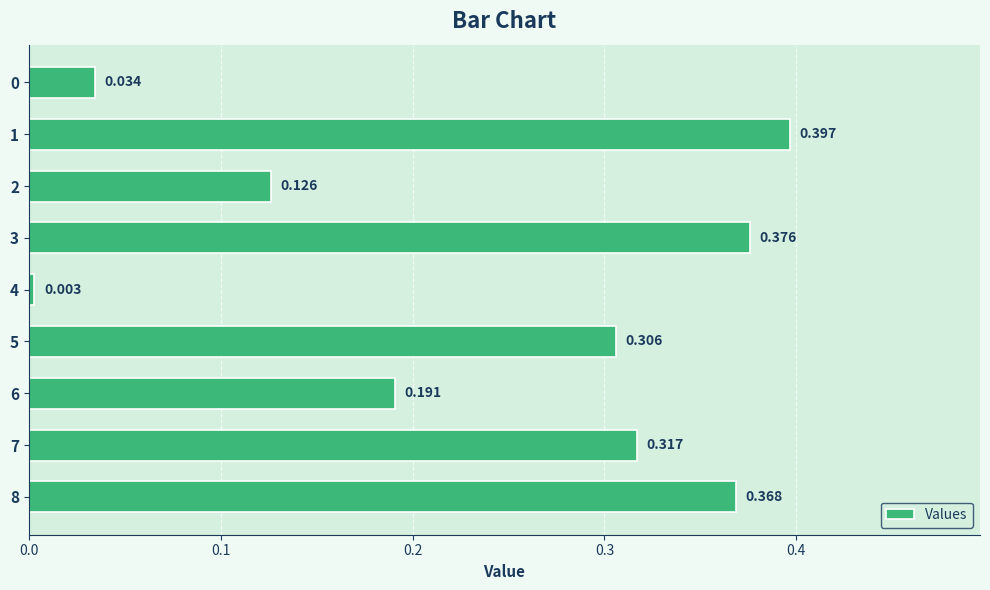

Are the bars horizontal?

Yes